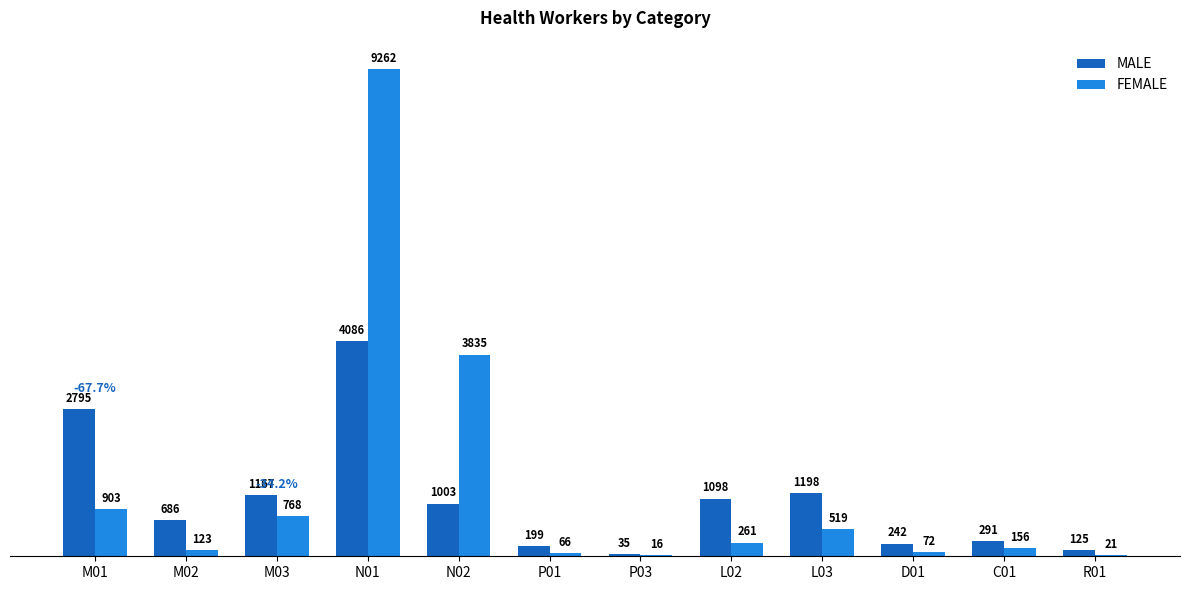

What is the highest value of the MALE series?

4086